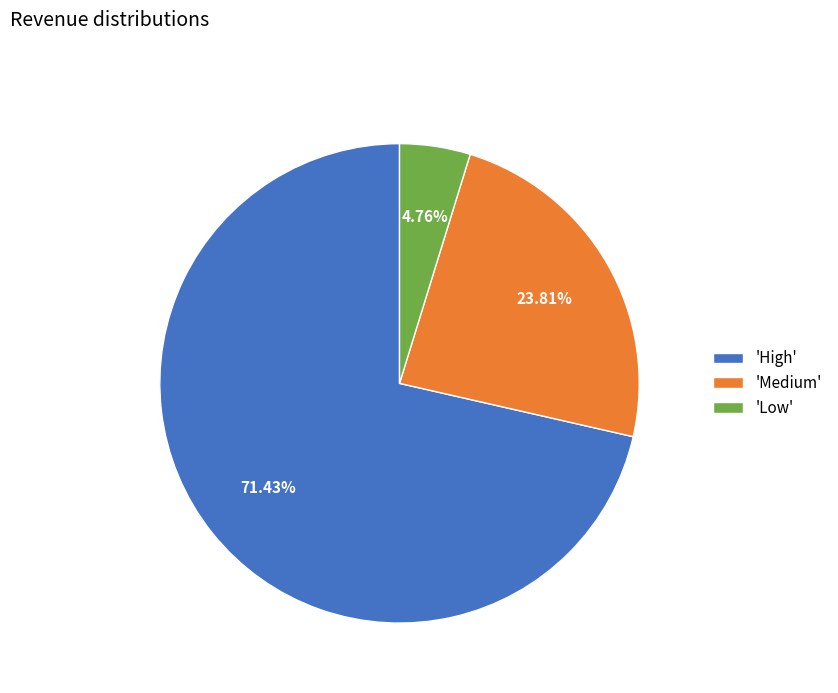

What is the smallest slice in the pie chart?

'Low'